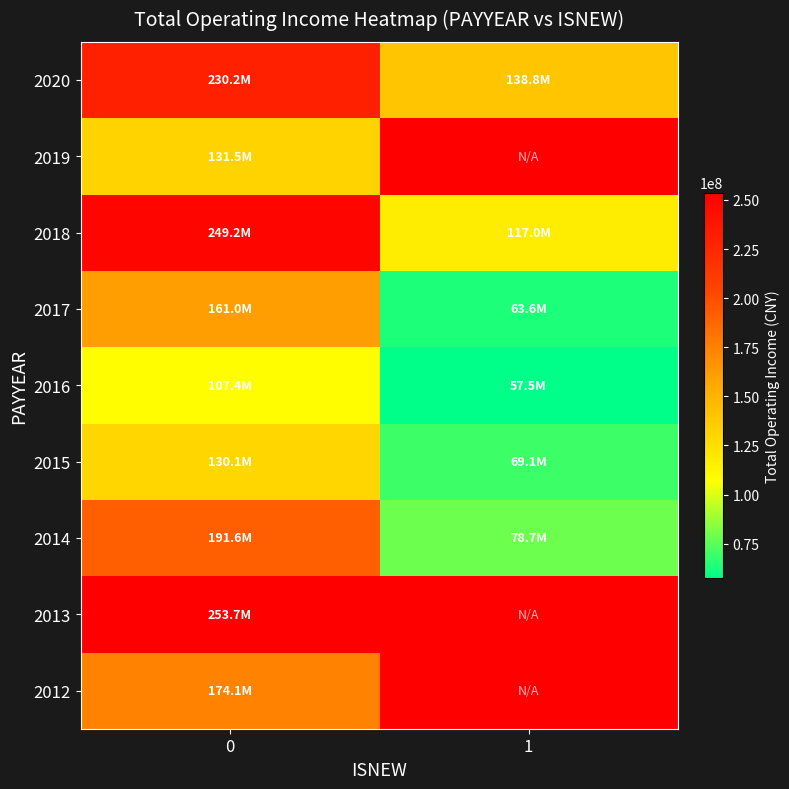

What is the maximum value shown in the chart?

253732871.7